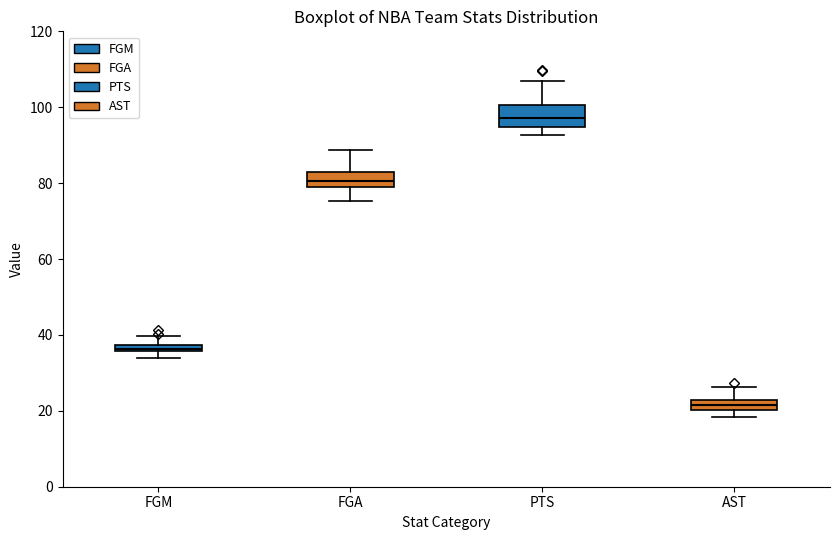

Which box's median line is the highest?

PTS